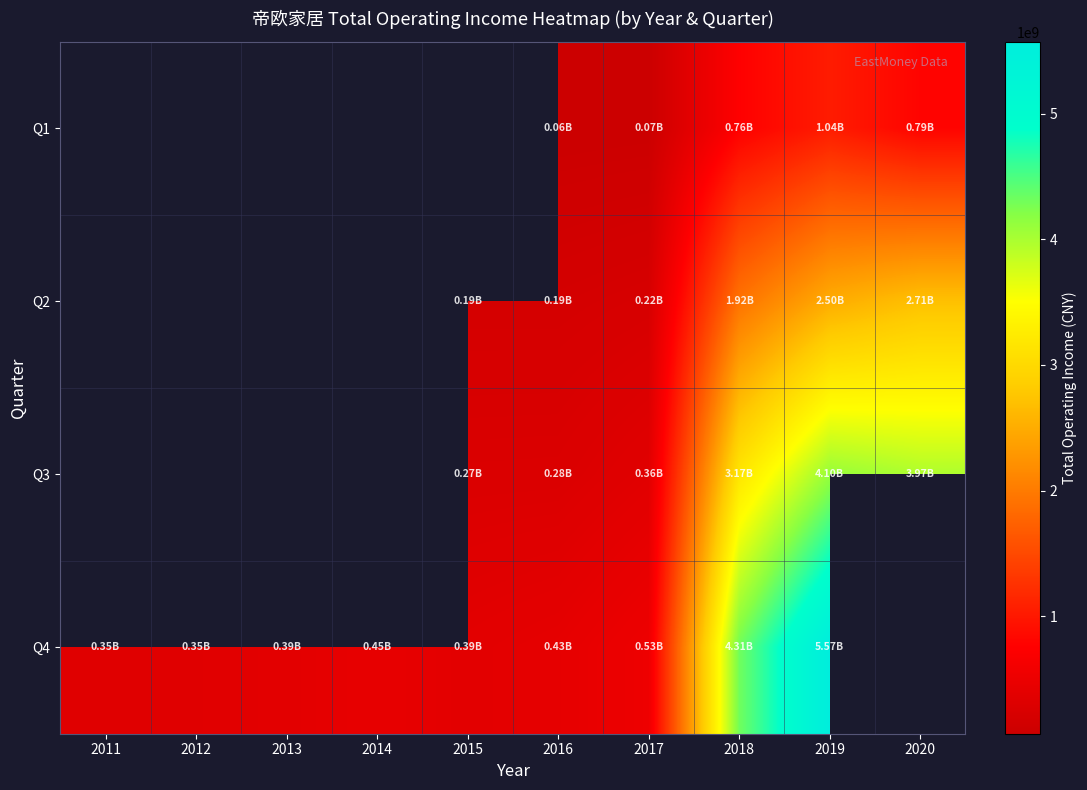

What is the total value across all series at 2016?

960567065.7